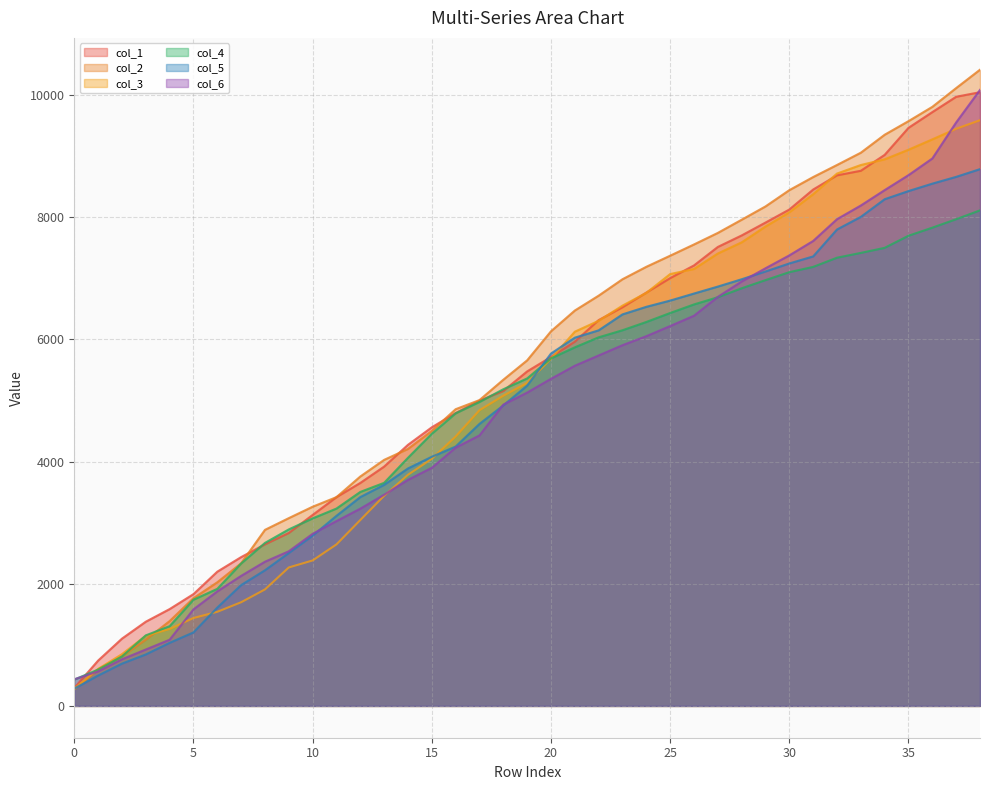

Which series ends up on top after the final intersection of col_3 and col_6?

col_6